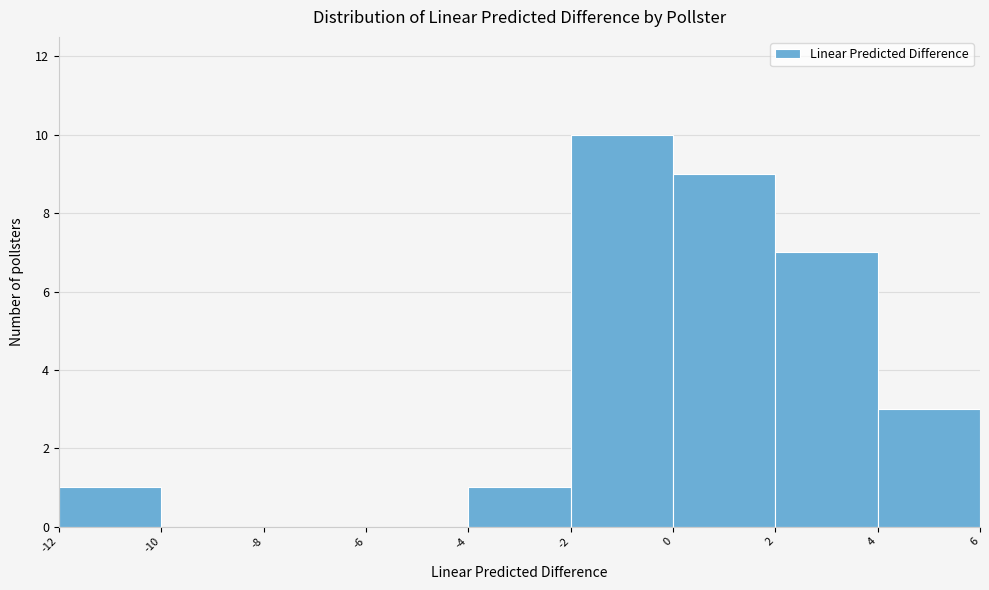

Reading left to right, list every bar in this chart as the range it spans on the x-axis followed by its height. The values are not printed on the chart, so give them approximately, as read against the axis.

-12 to -10: 1
-10 to -8: 0
-8 to -6: 0
-6 to -4: 0
-4 to -2: 1
-2 to 0: 10
0 to 2: 9
2 to 4: 7
4 to 6: 3